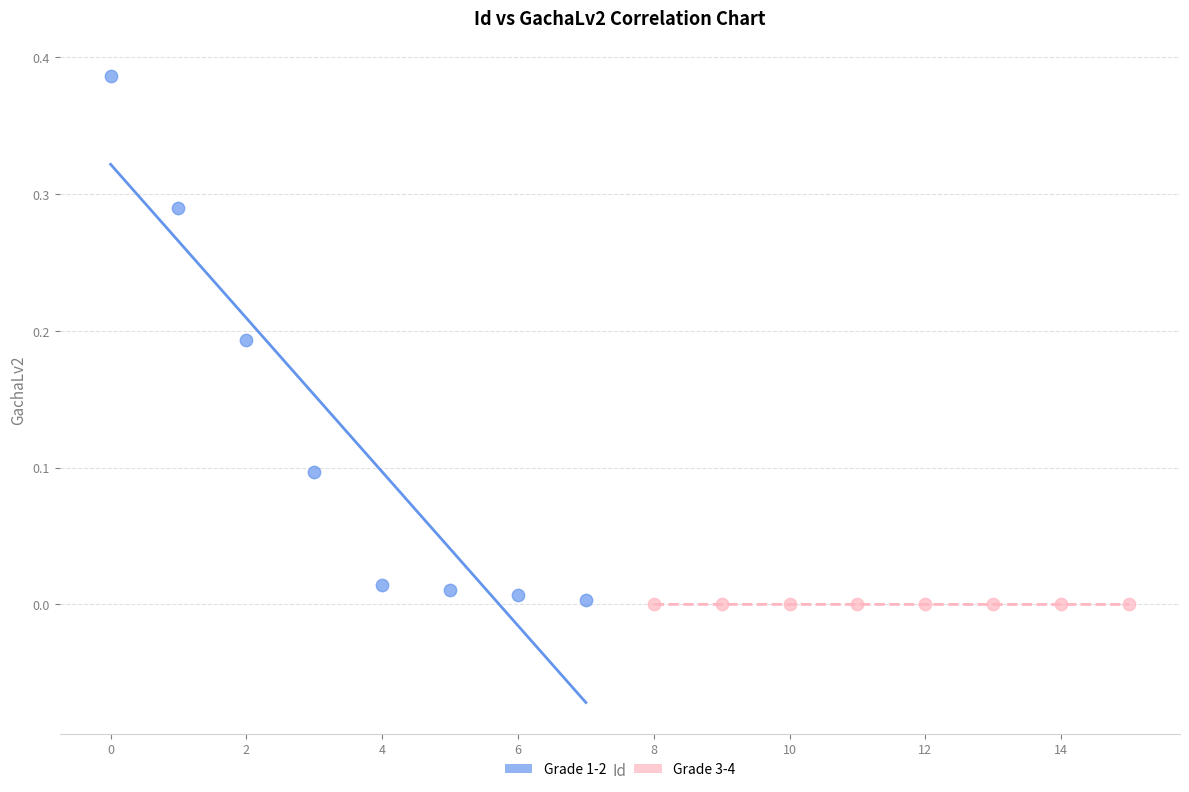

Which series has the largest Y range (max minus min)?

Grade 1-2